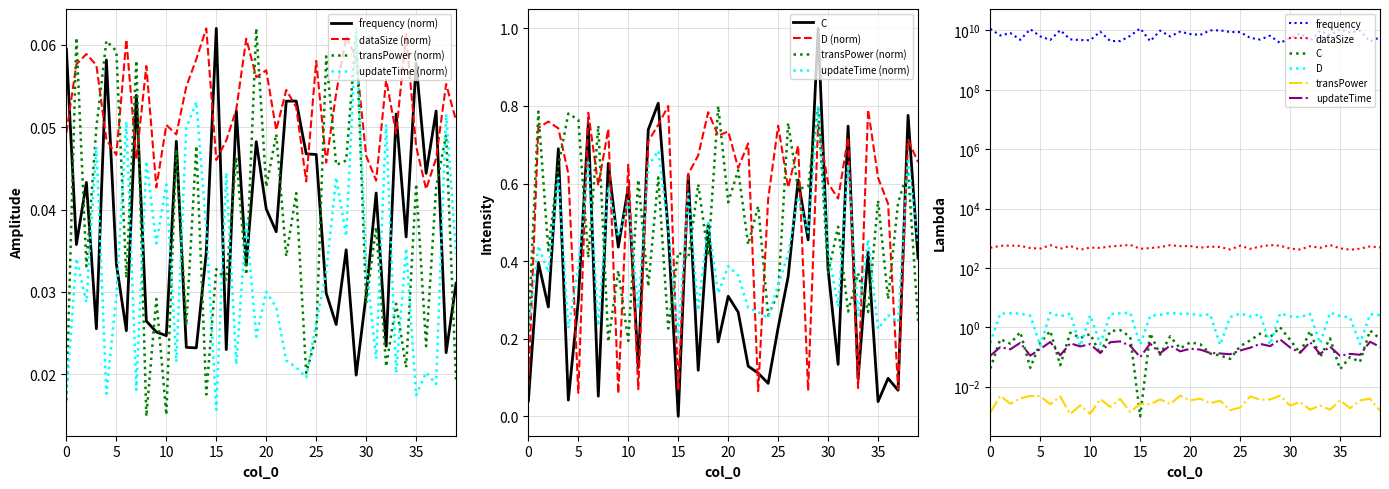

How many positive values does the C series have?

39